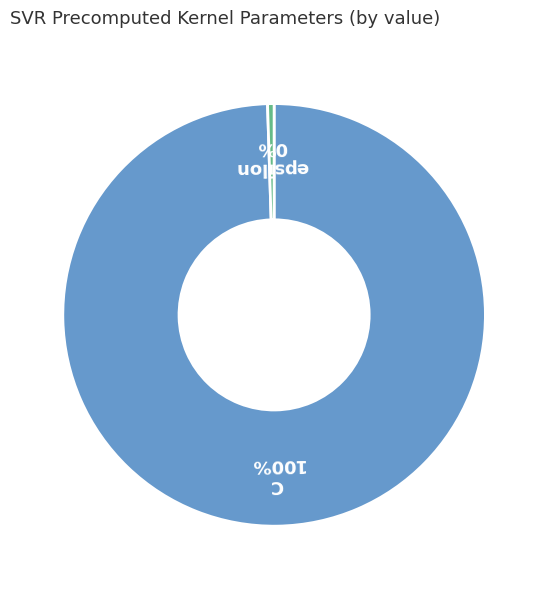

Does any single category account for the majority?

Yes